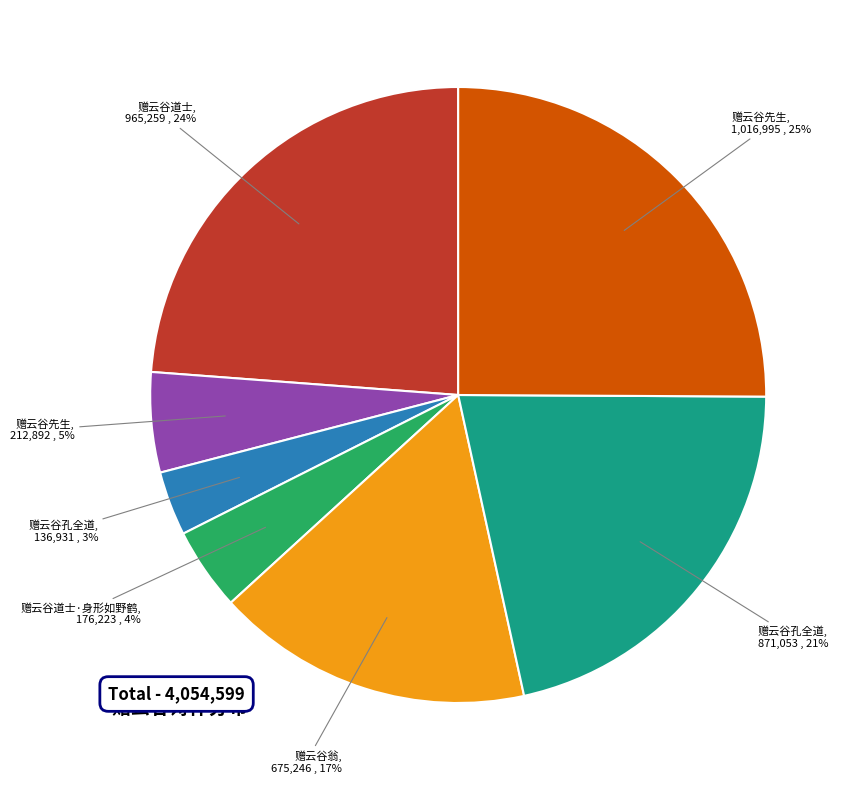

Does any single category account for the majority?

No